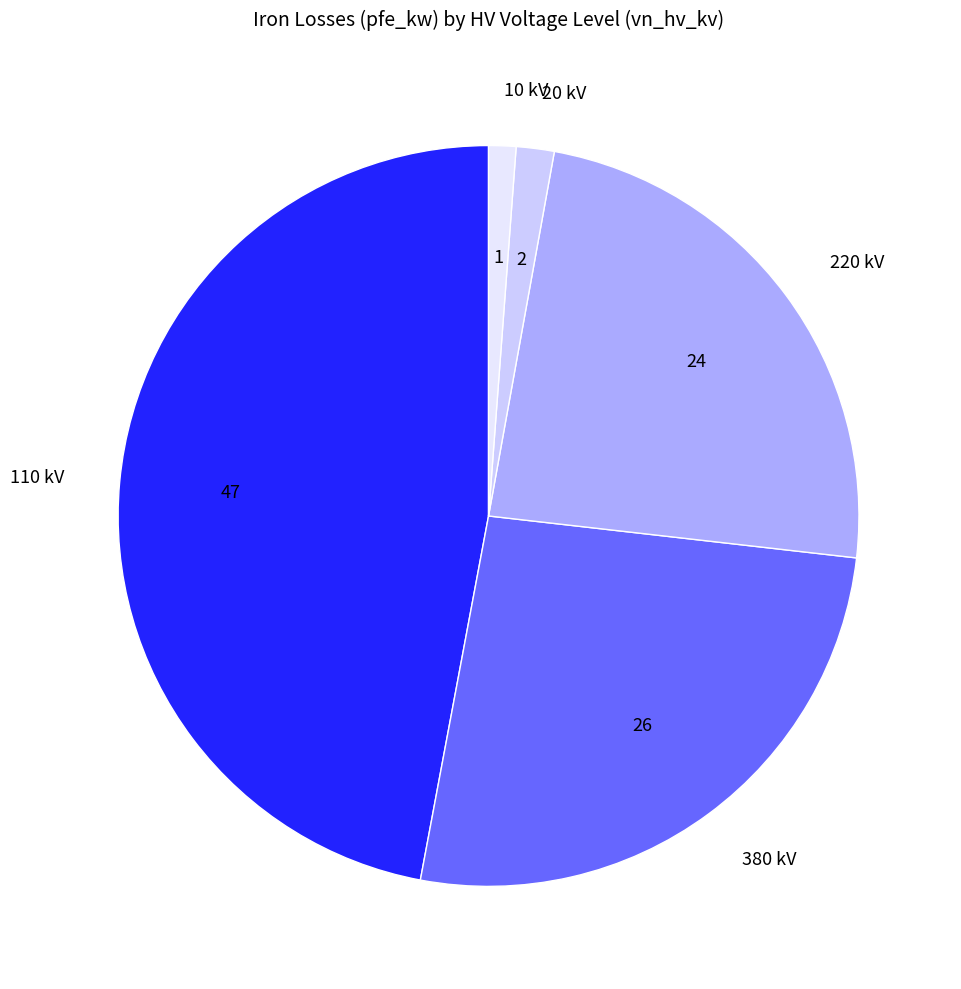

Is there a majority slice in this chart?

No